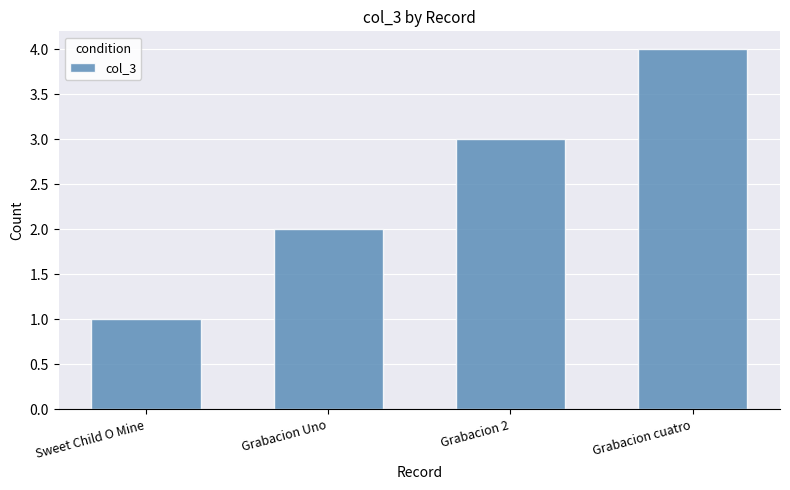

What value does the data have at Sweet Child O Mine?

1